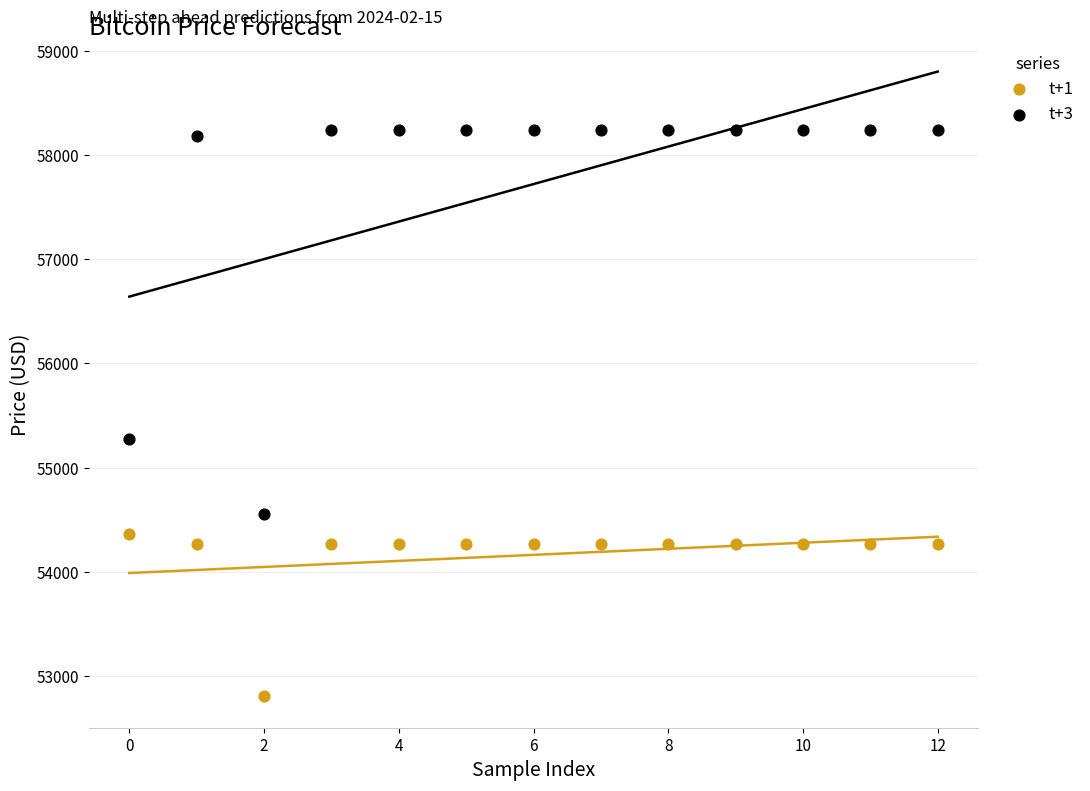

In the t+3 series, what Y value is closest to 56395?

55279.1